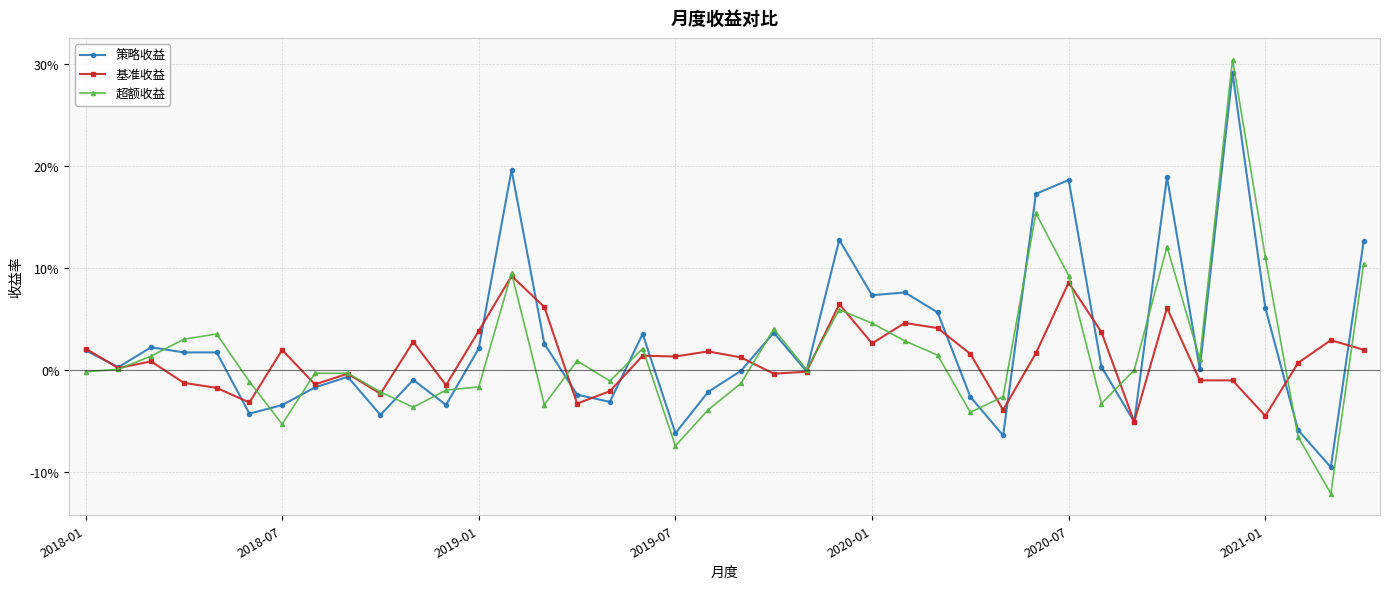

How many intersections are there between 基准收益 and 超额收益?

17